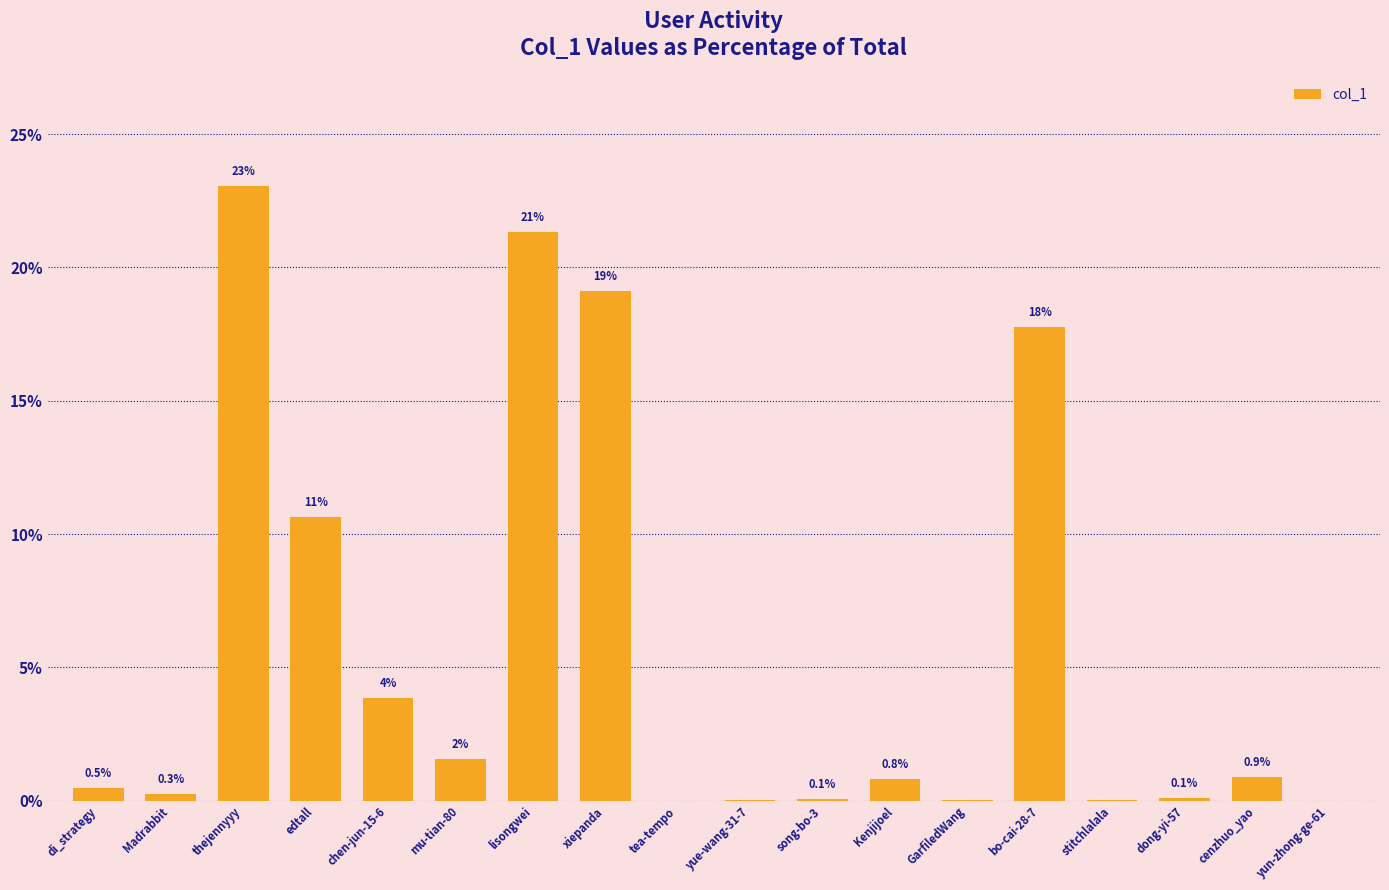

The value at thejennyyy is 23.1. True or false?

True